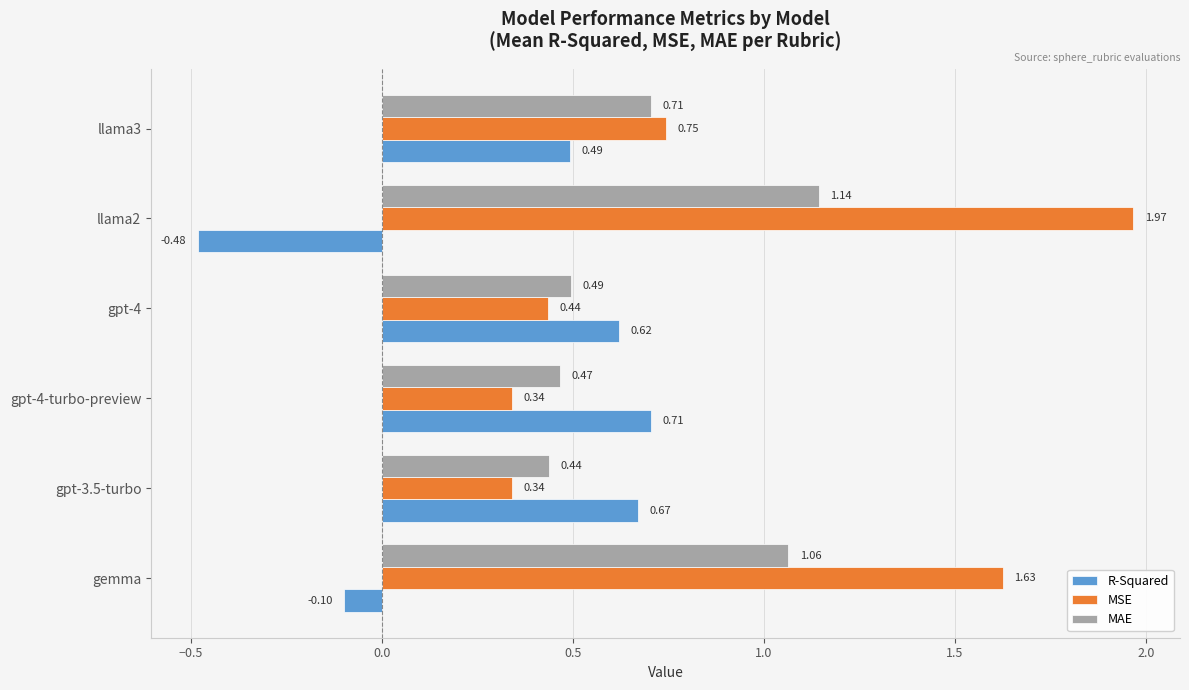

What is the sum of the MSE values at llama2 and gpt-3.5-turbo?

2.3